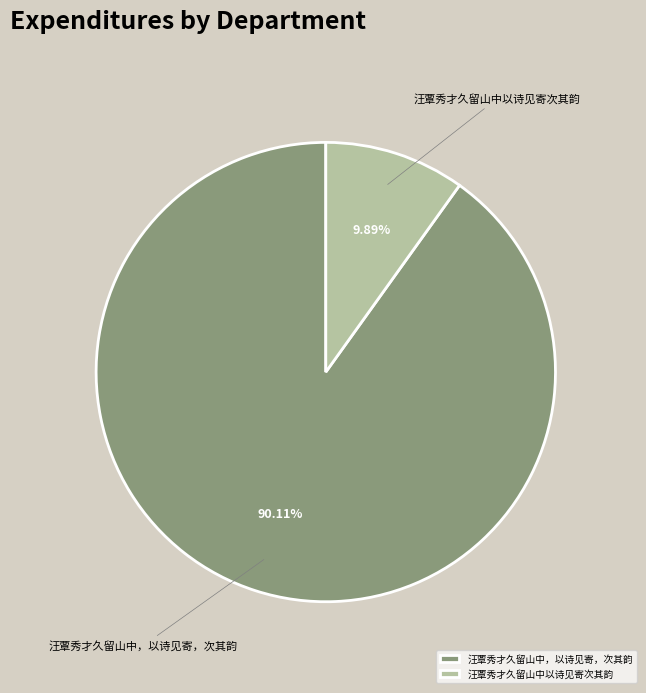

What percentage is NOT represented by 汪覃秀才久留山中，以诗见寄，次其韵?

9.9%